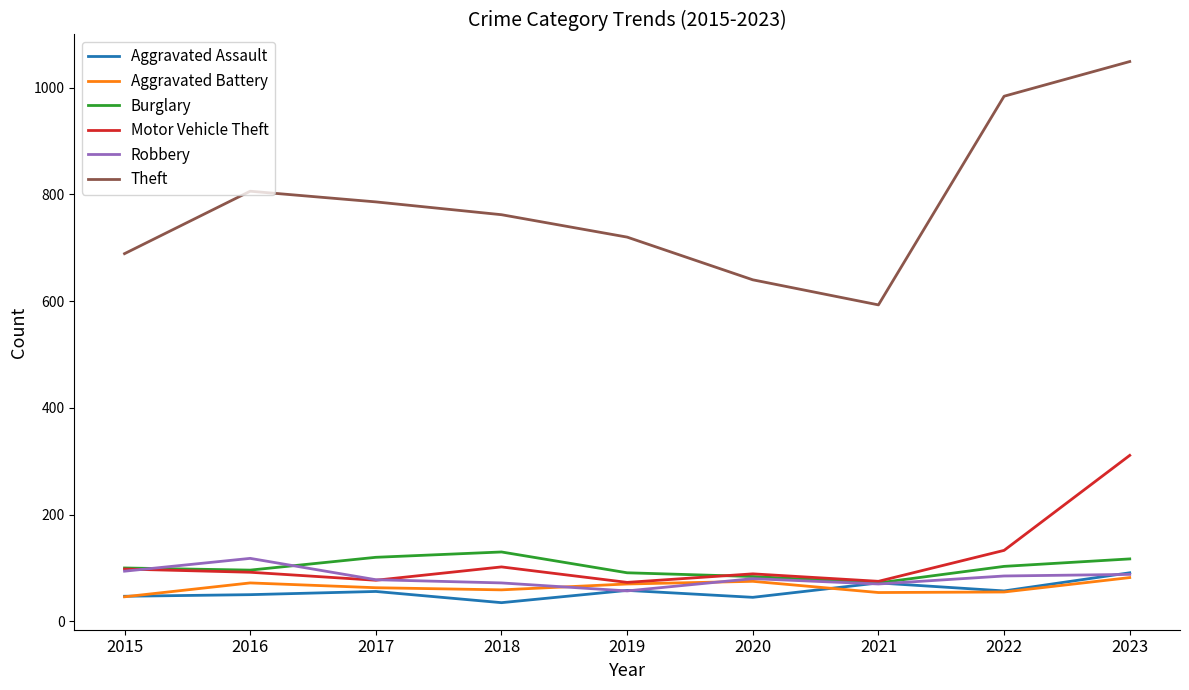

At which category does the chart reach its minimum across all series?

2018